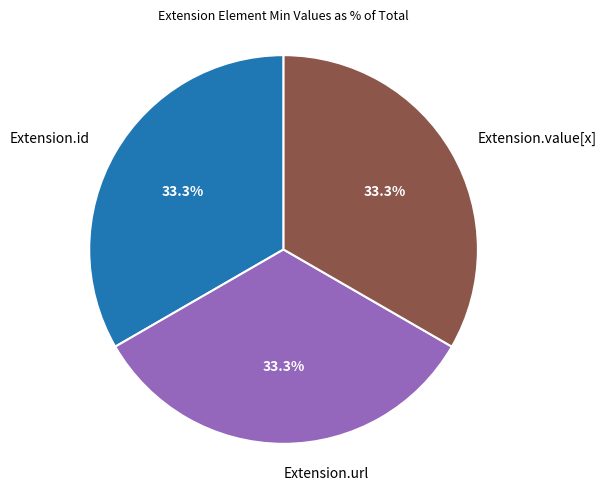

How much of the chart is everything except Extension.url?

66.7%